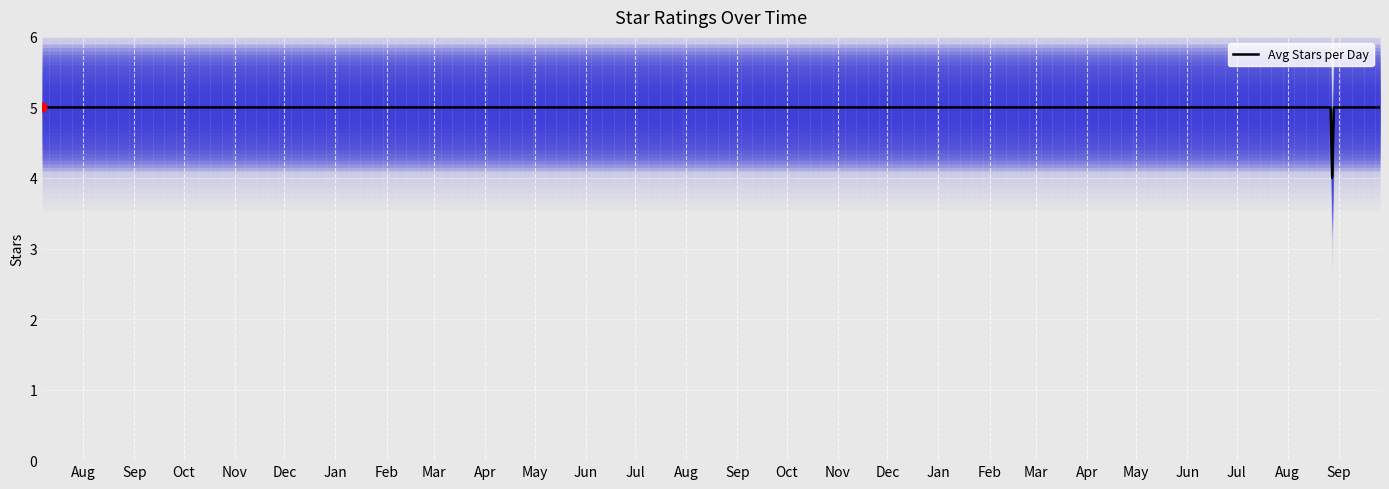

What is the highest value of the Avg Stars per Day series?

5